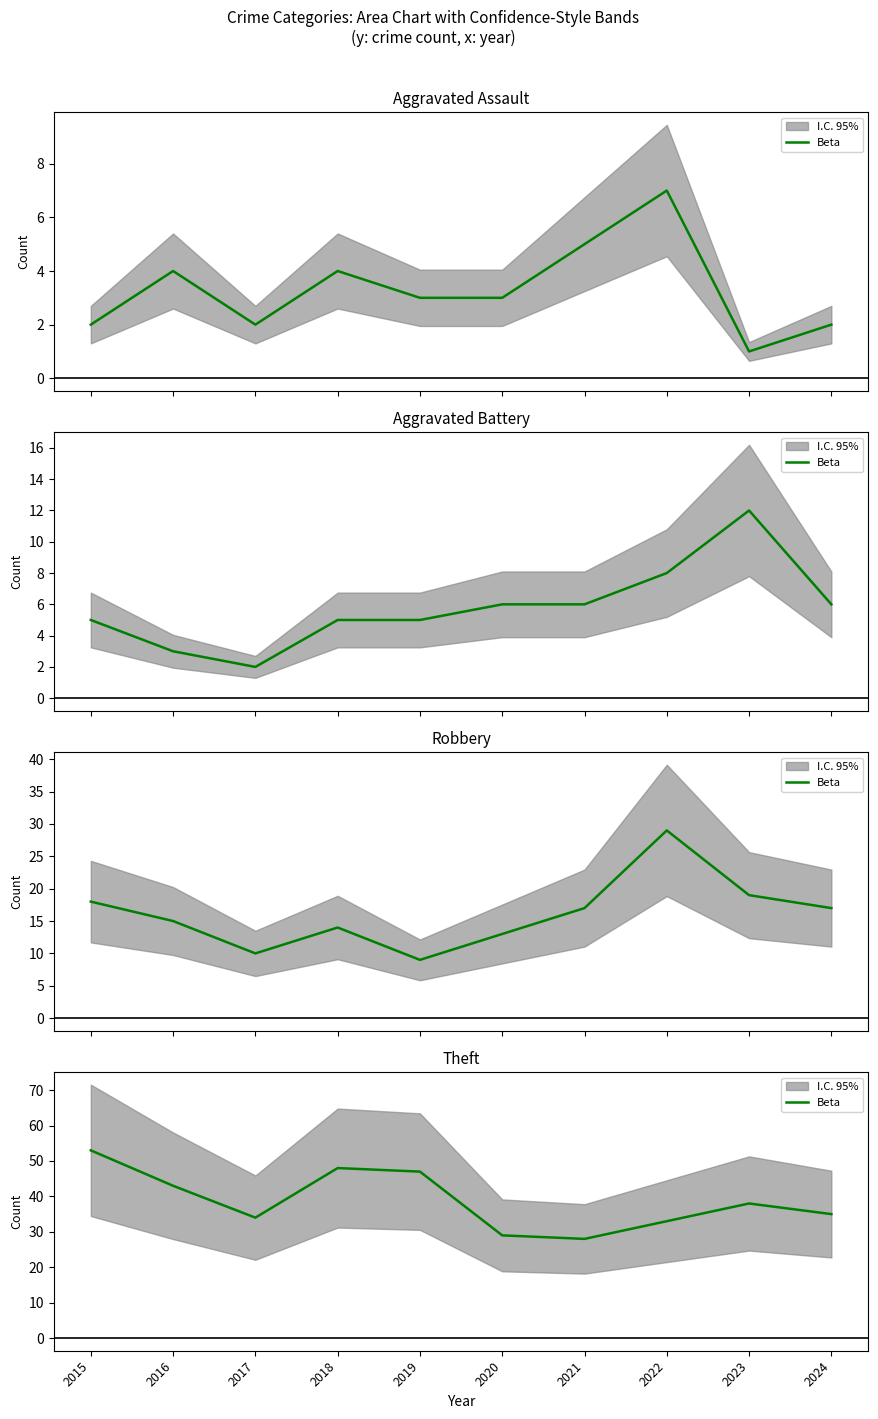

Reading left to right, extract all data points from this chart.

2015=53	2016=43	2017=34	2018=48	2019=47	2020=29	2021=28	2022=33	2023=38	2024=35